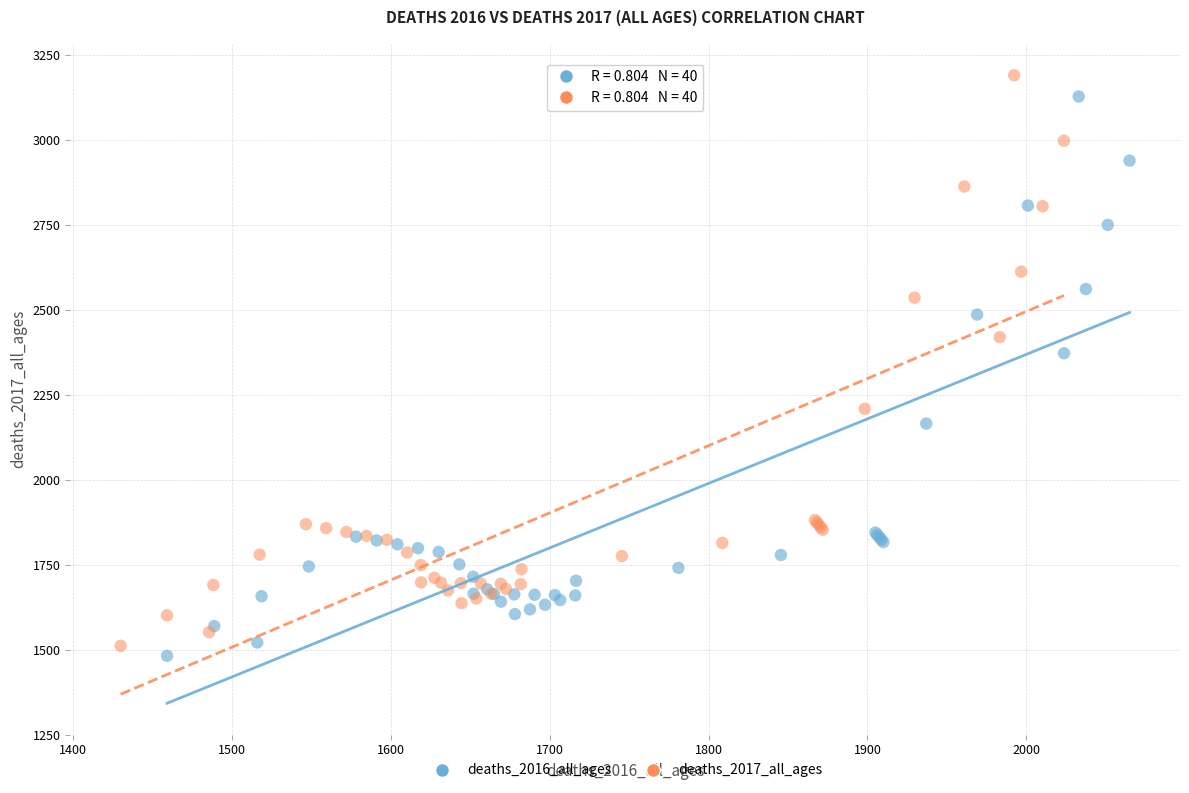

What are all the series names shown in the legend?

deaths_2016_all_ages, deaths_2017_all_ages